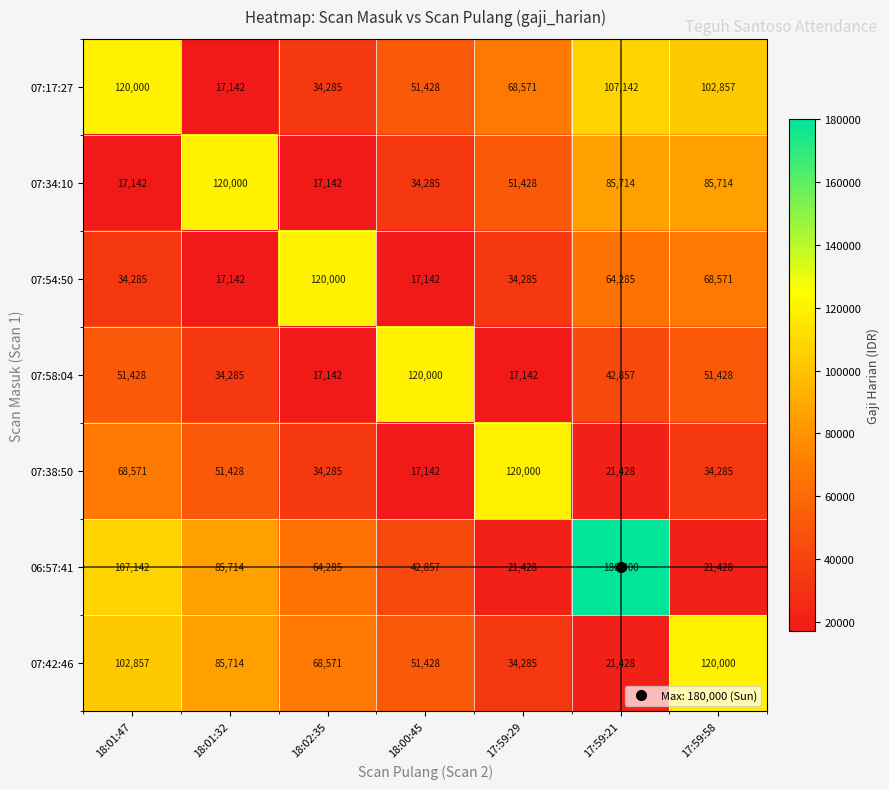

What is the spread (max minus min) of values at 17:59:21?

158572